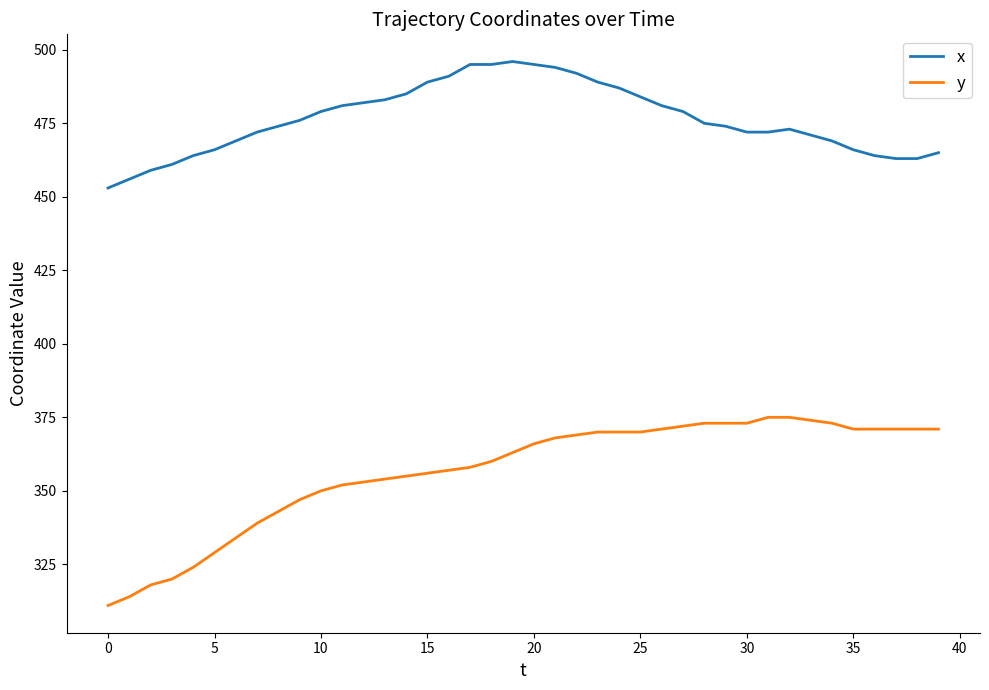

Is this an area chart (filled region under the line)?

No